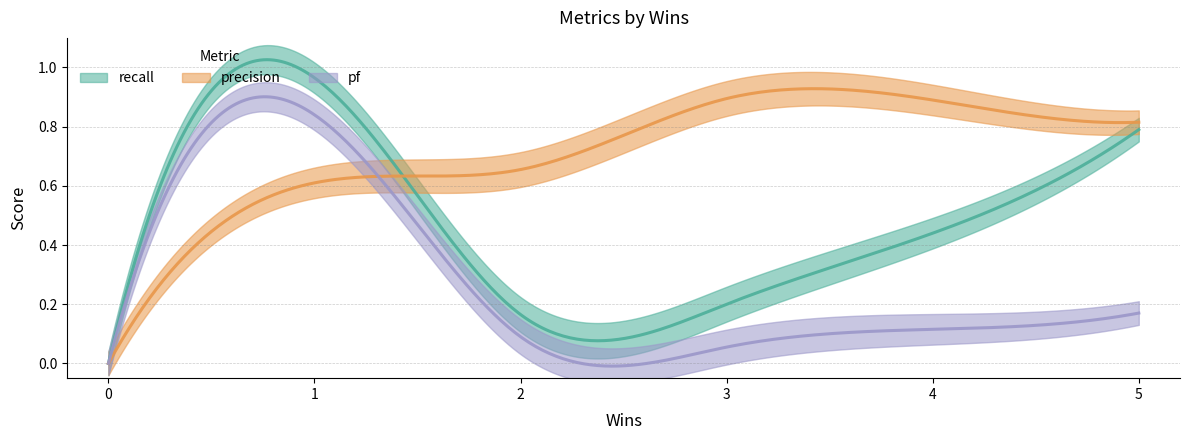

What is the sum of the precision values at 2 and 0?

0.7